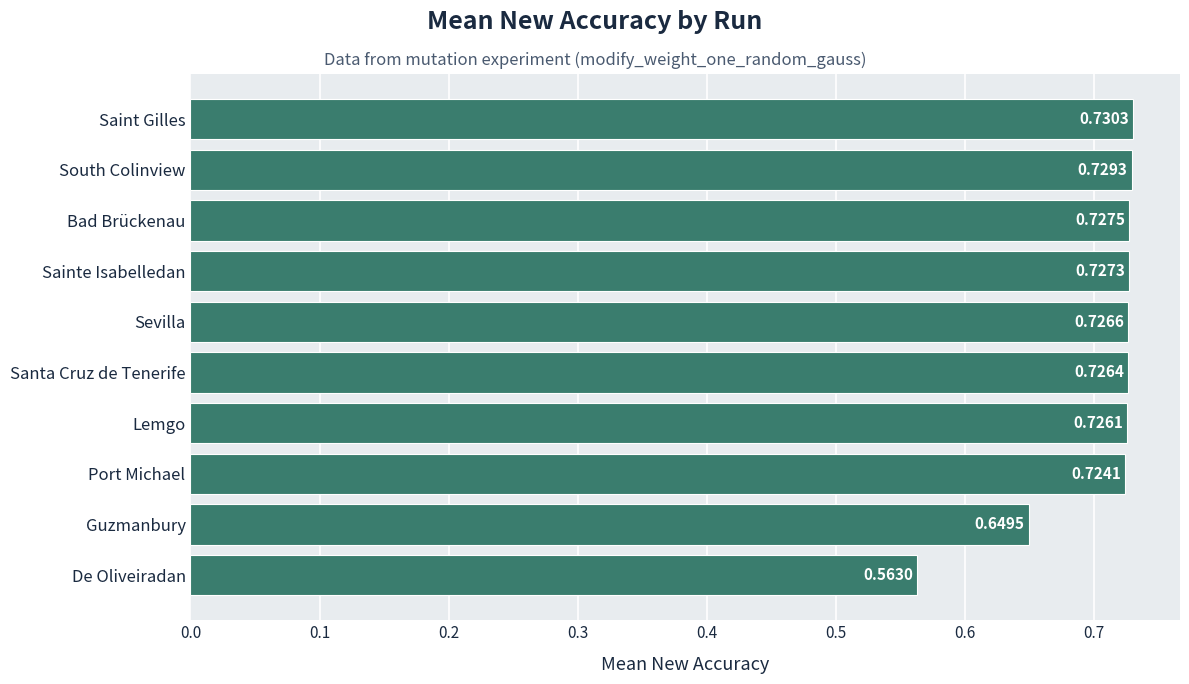

Rank the categories by value from highest to lowest.

Saint Gilles, South Colinview, Bad Brückenau, Sainte Isabelledan, Sevilla, Santa Cruz de Tenerife, Lemgo, Port Michael, Guzmanbury, De Oliveiradan